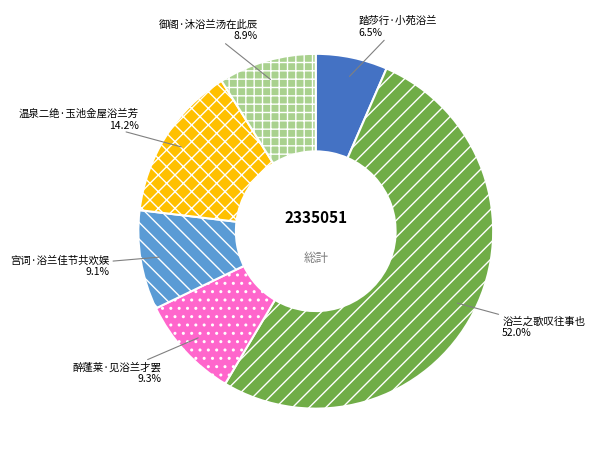

Approximately how many times larger is the value at 宫词·浴兰佳节共欢娱 compared to 御阁·沐浴兰汤在此辰?

1.0